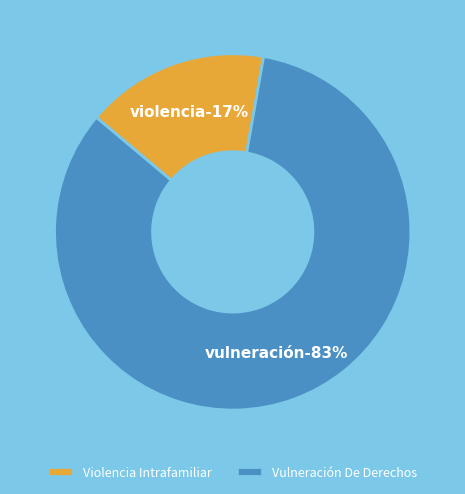

How much of the chart is everything except Vulneración De Derechos?

16.7%